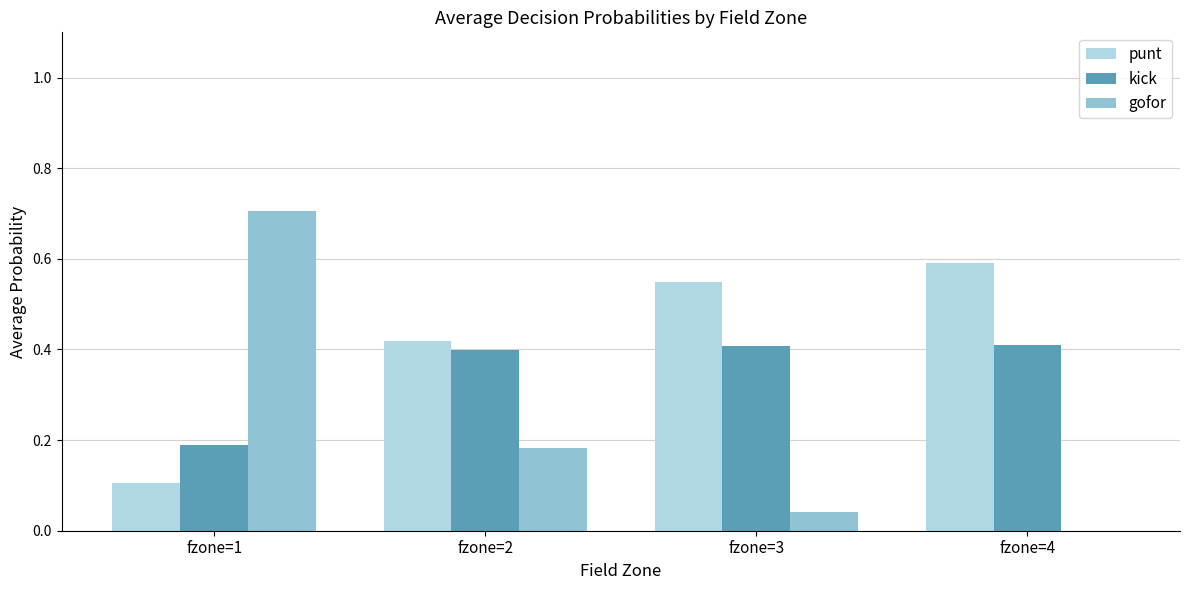

What value does the gofor series have at fzone=1?

0.7